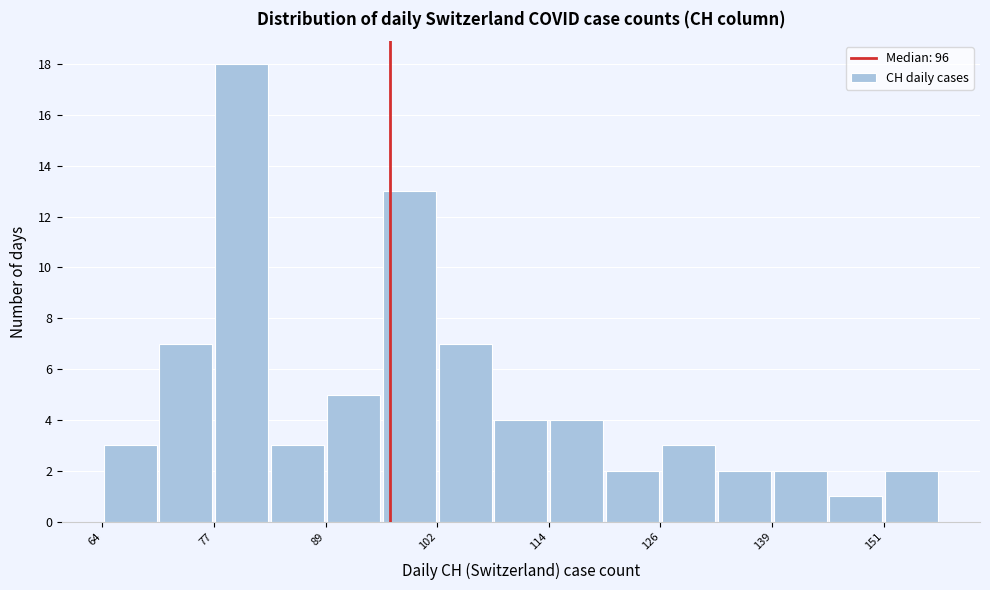

Read against the x-axis, roughly where is the centre of the tallest bar?

80